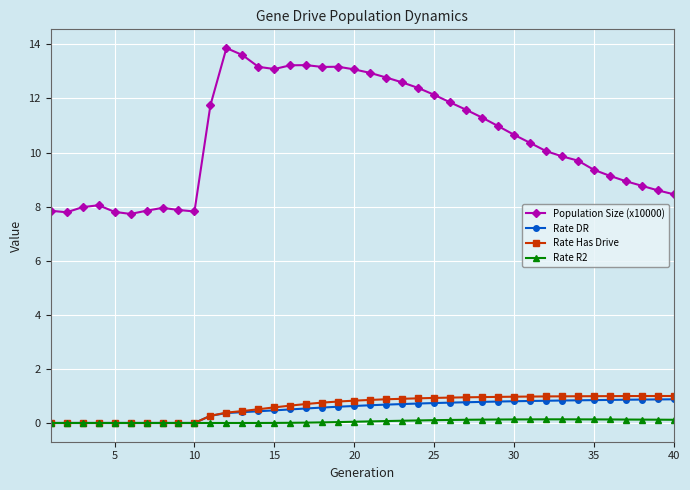

Which series has the largest total across all categories?

Population Size (x10000)